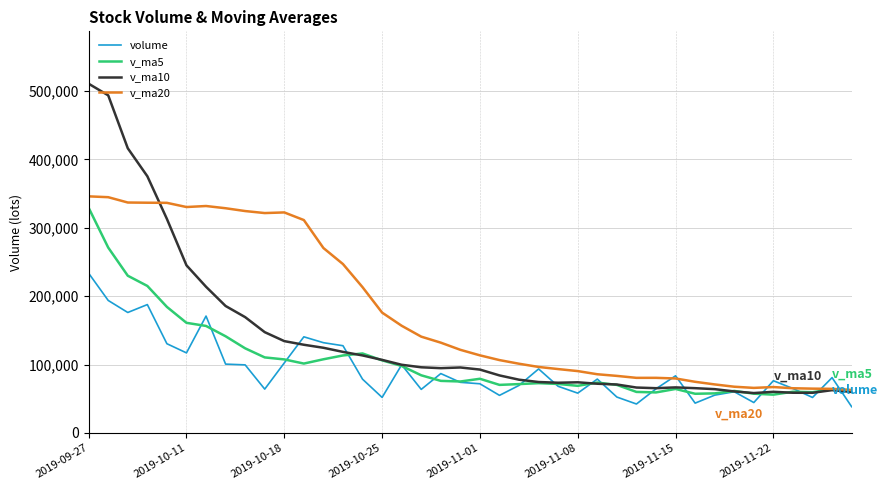

What is the maximum value for v_ma20?

345921.9